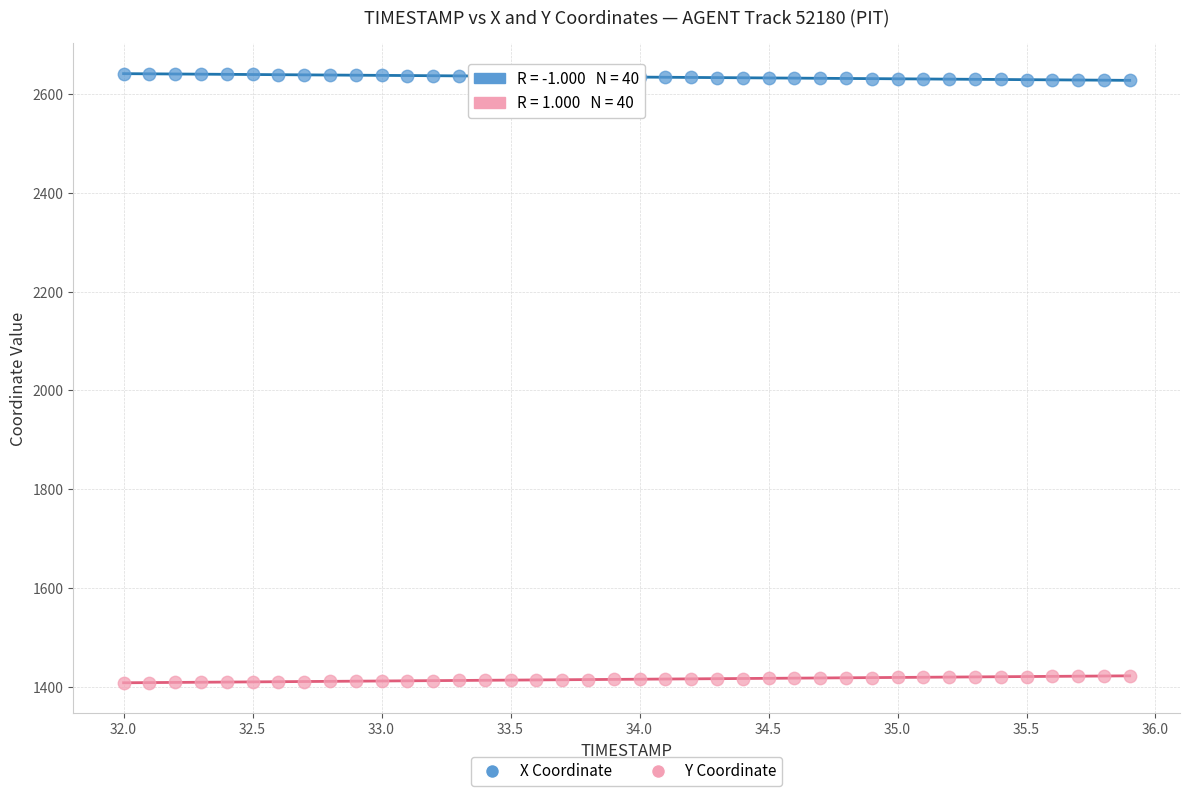

Across all data points, what is the range of Y values (max minus min)?

1231.7